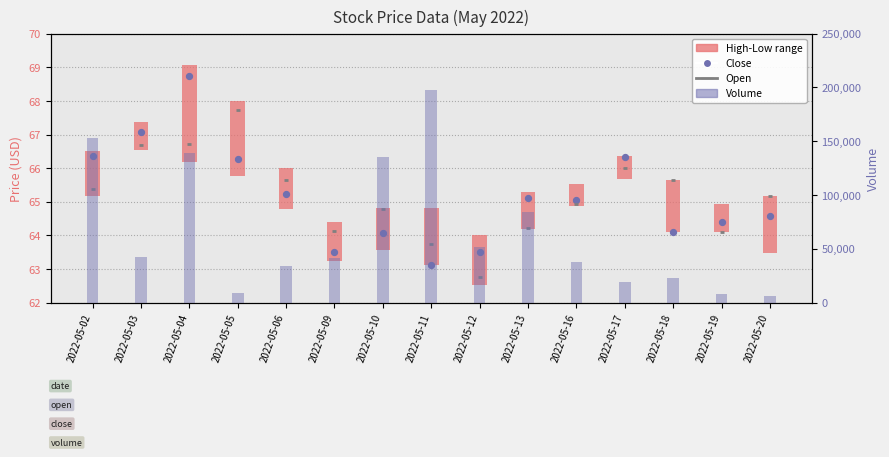

Which series has the largest total across all categories?

volume